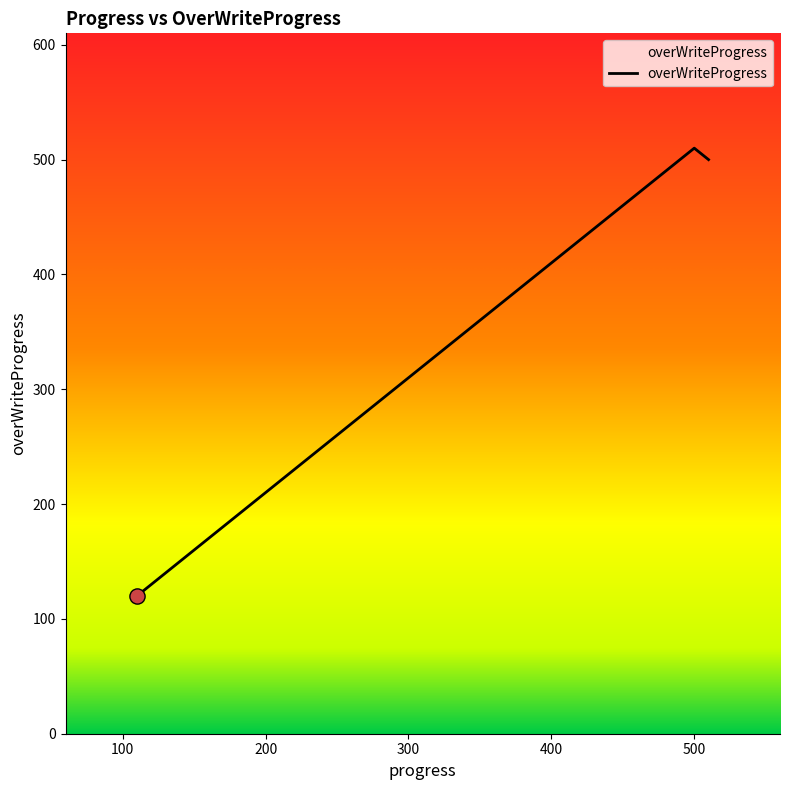

What is the minimum value shown in the chart?

120